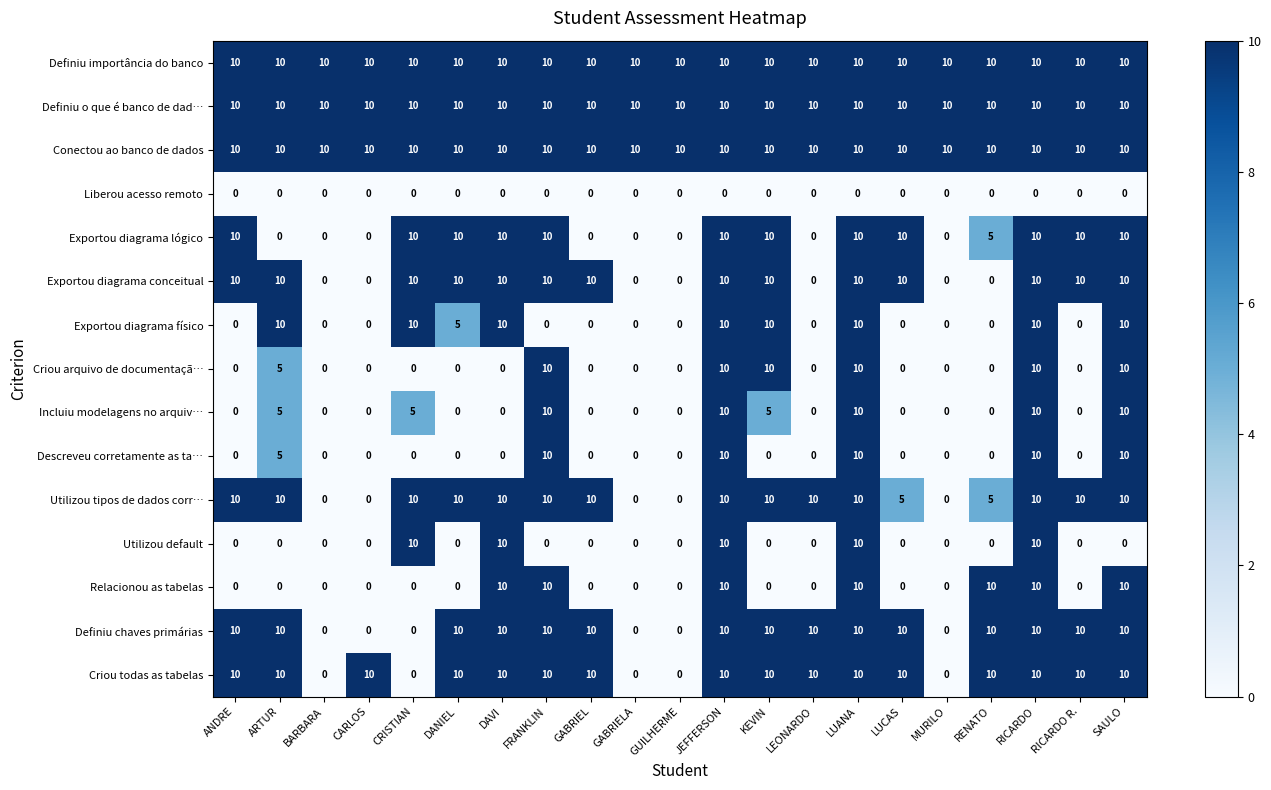

What is the spread (max minus min) of values at RENATO?

10